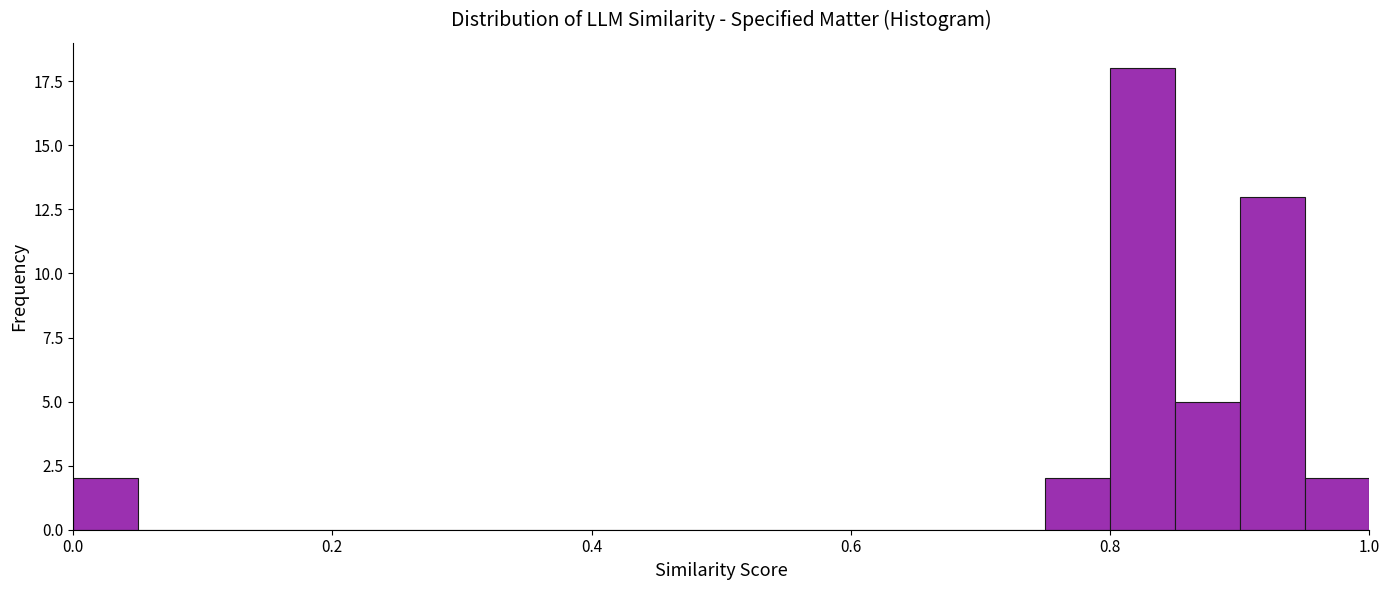

Read against the x-axis, roughly where is the centre of the tallest bar?

0.82